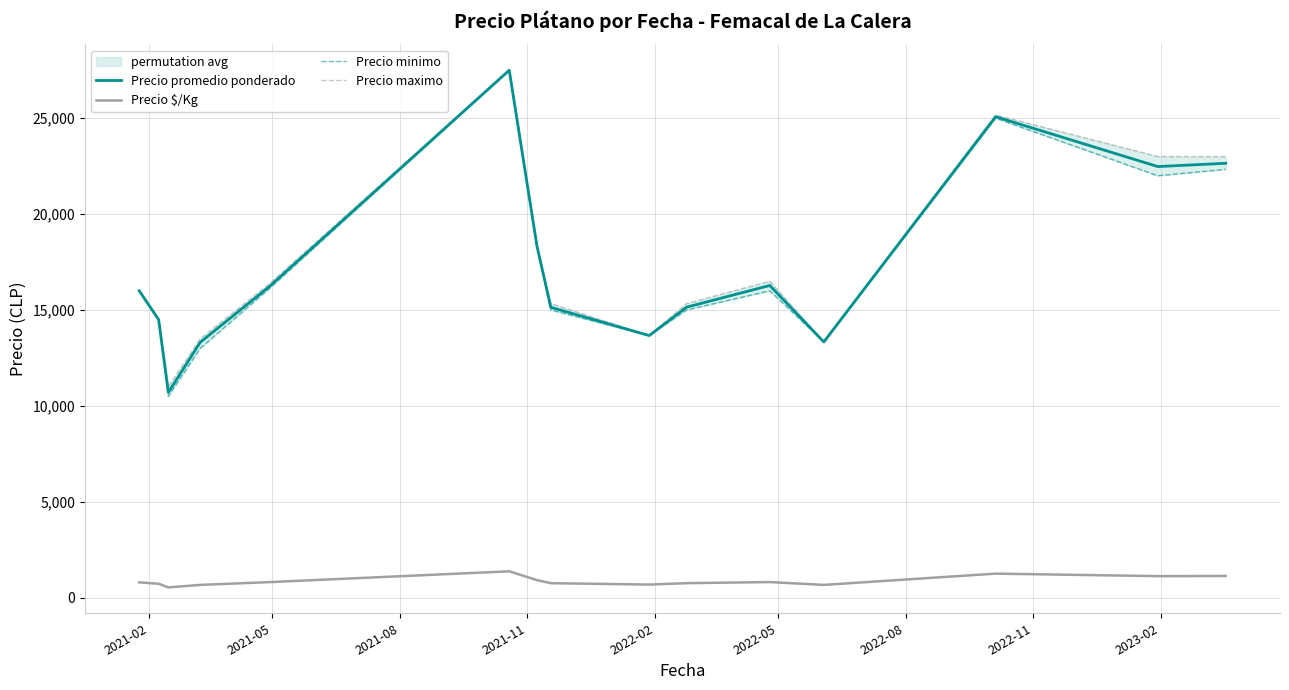

What is the minimum value for Precio promedio ponderado?

10700.0